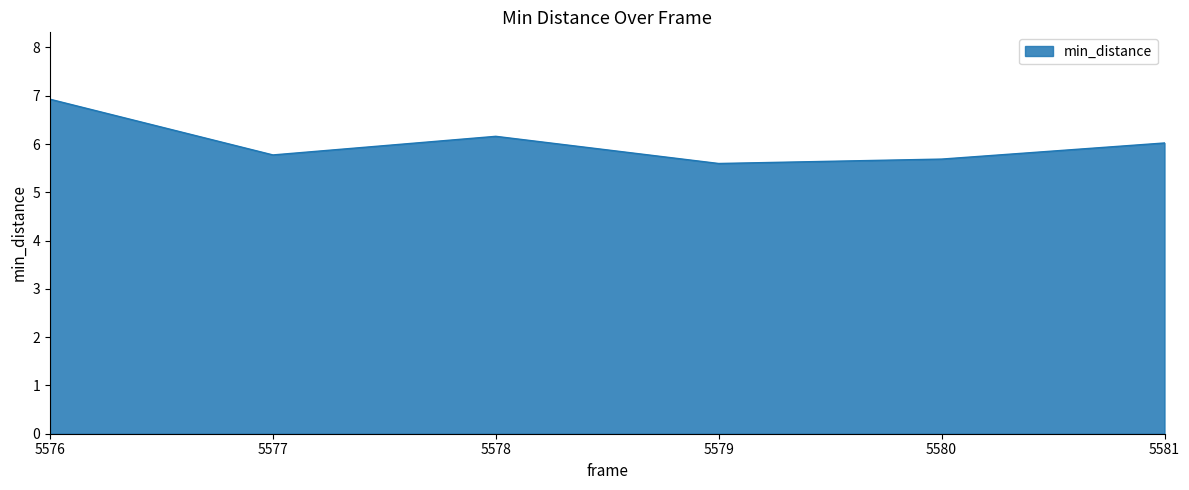

How many distinct data groups are displayed?

1